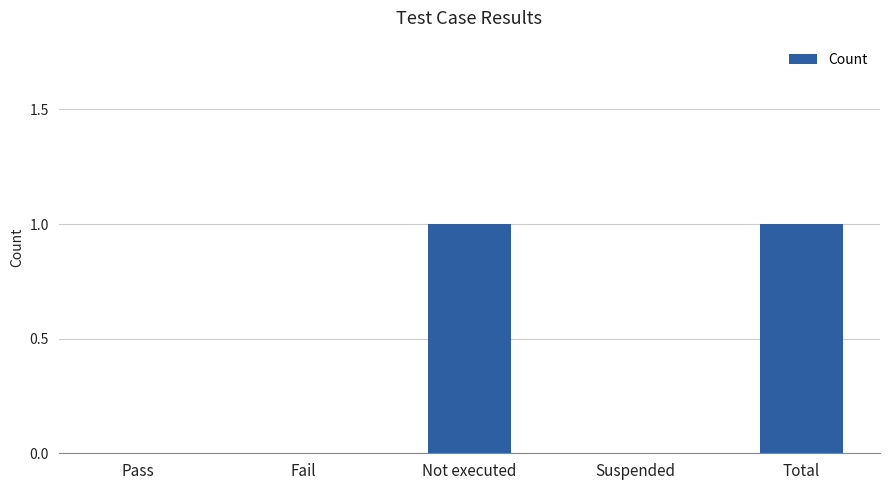

Reading right to left, extract all data points from this chart.

1	0	1	0	0